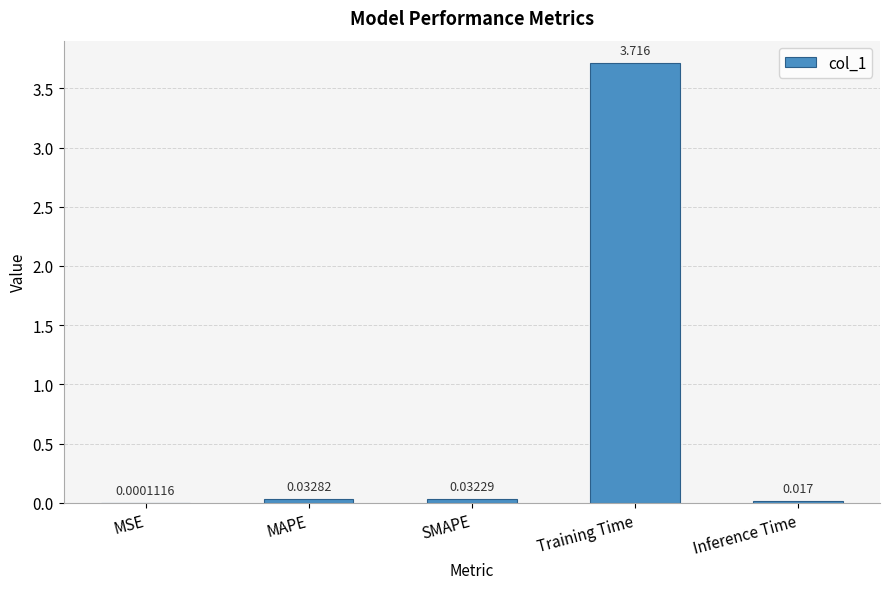

Where is the data nearest to the value 1?

MAPE